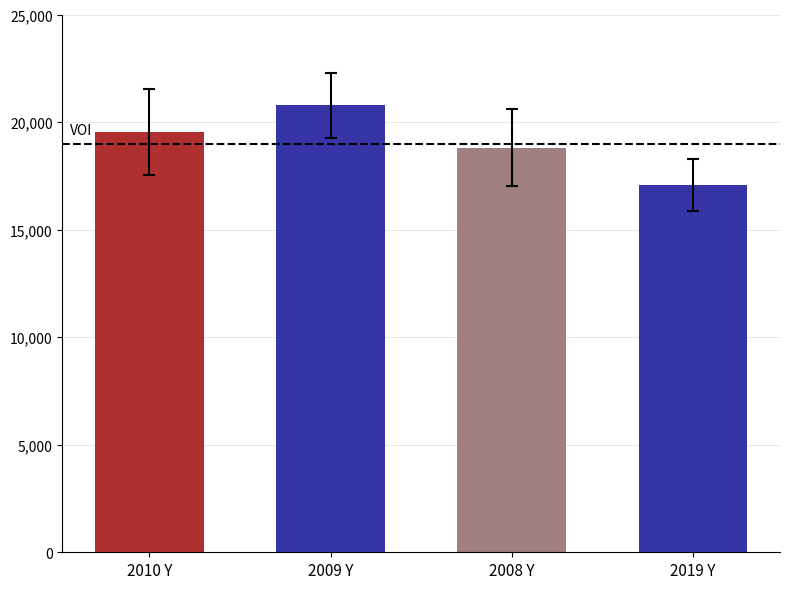

What is the minimum value for Cash from Operating Activities?

16868